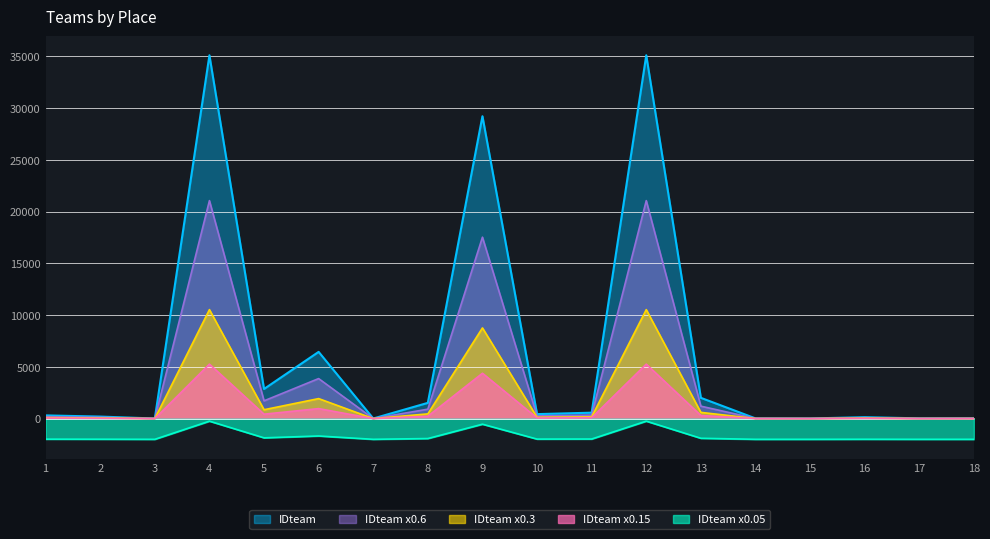

How many data points does each series have?

18